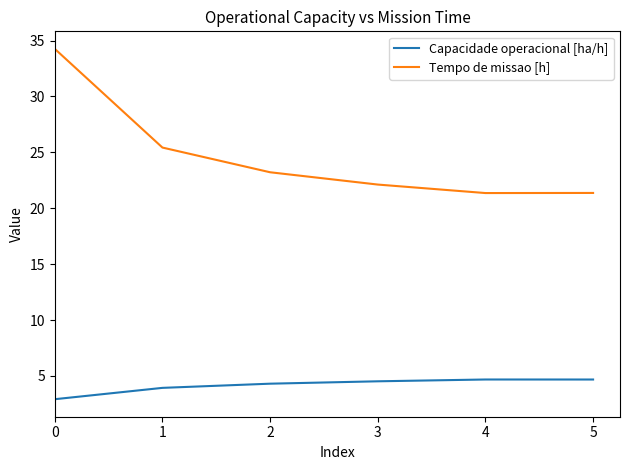

What is the average value of the Capacidade operacional [ha/h] series?

4.2